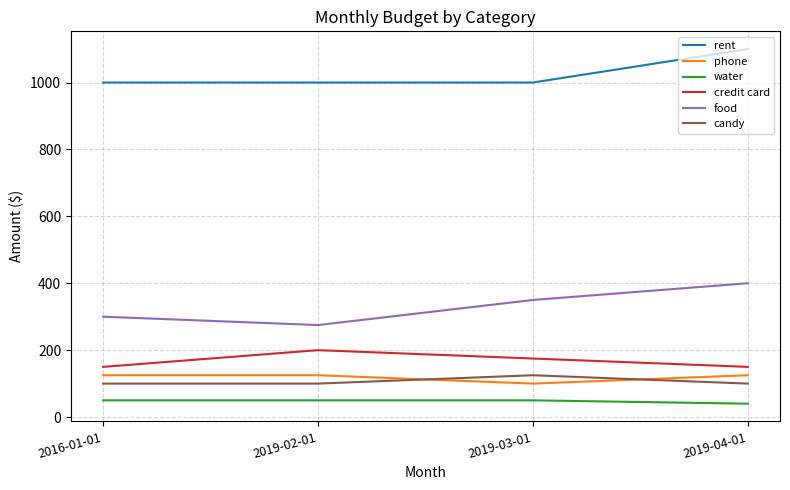

What is the difference between the second highest and minimum values in the phone series?

25